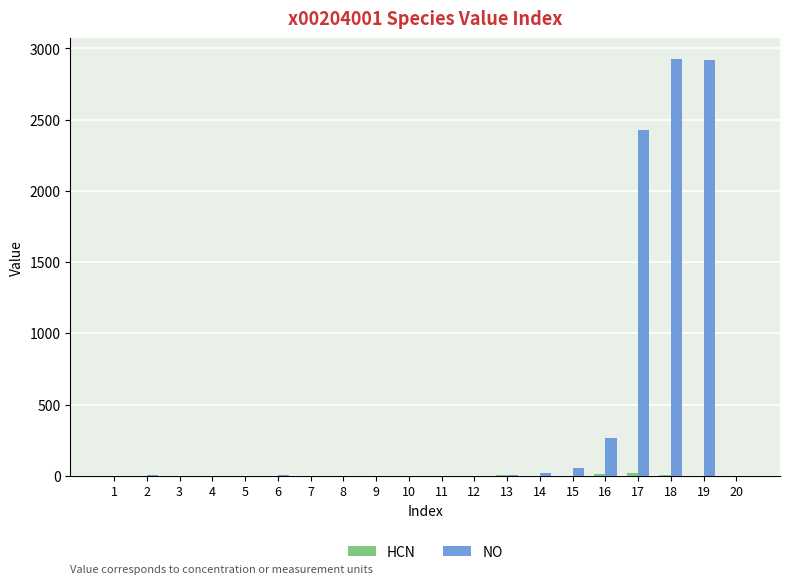

How many groups of bars are there?

20